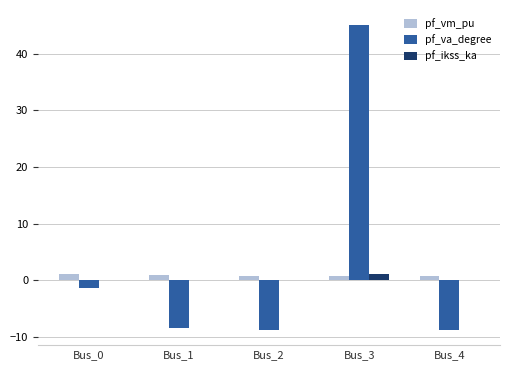

What is the maximum value shown in the chart?

45.0